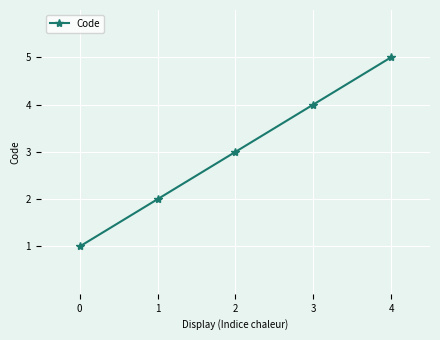

How many lines are shown in the chart?

1